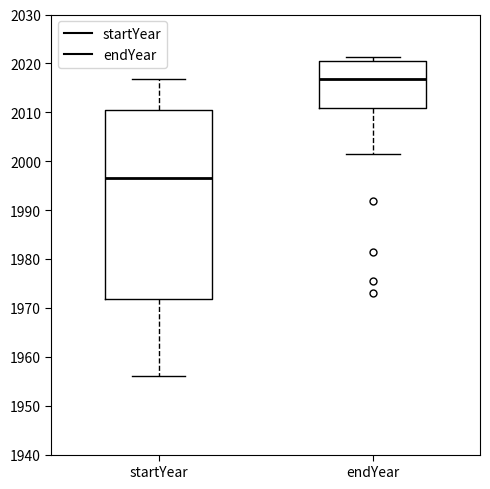

Where does the lower whisker of the box for endYear end on the y-axis? The values are not printed on the chart, so give them approximately, as read against the axis.

2001